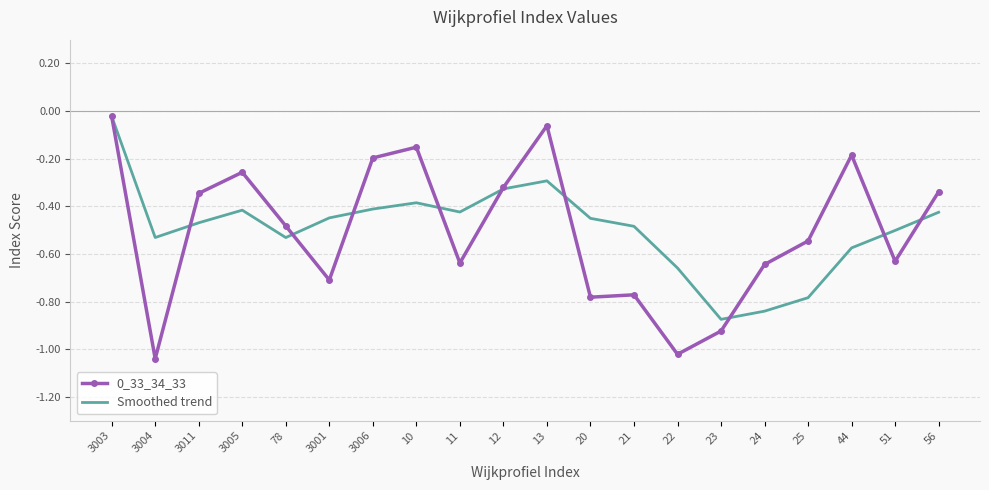

The Smoothed trend series shows -0.7 at 3005. True or false?

False